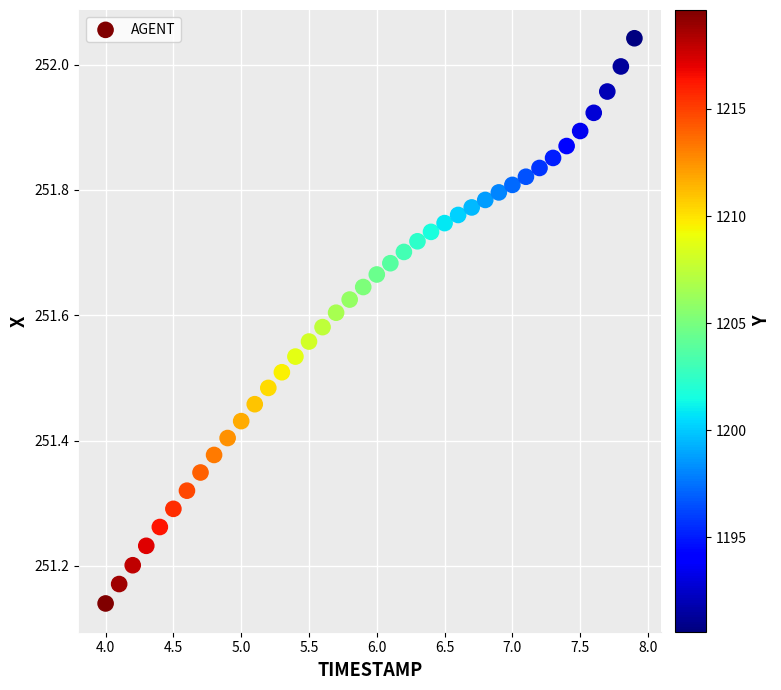

What is the range of X values (max minus min)?

3.9